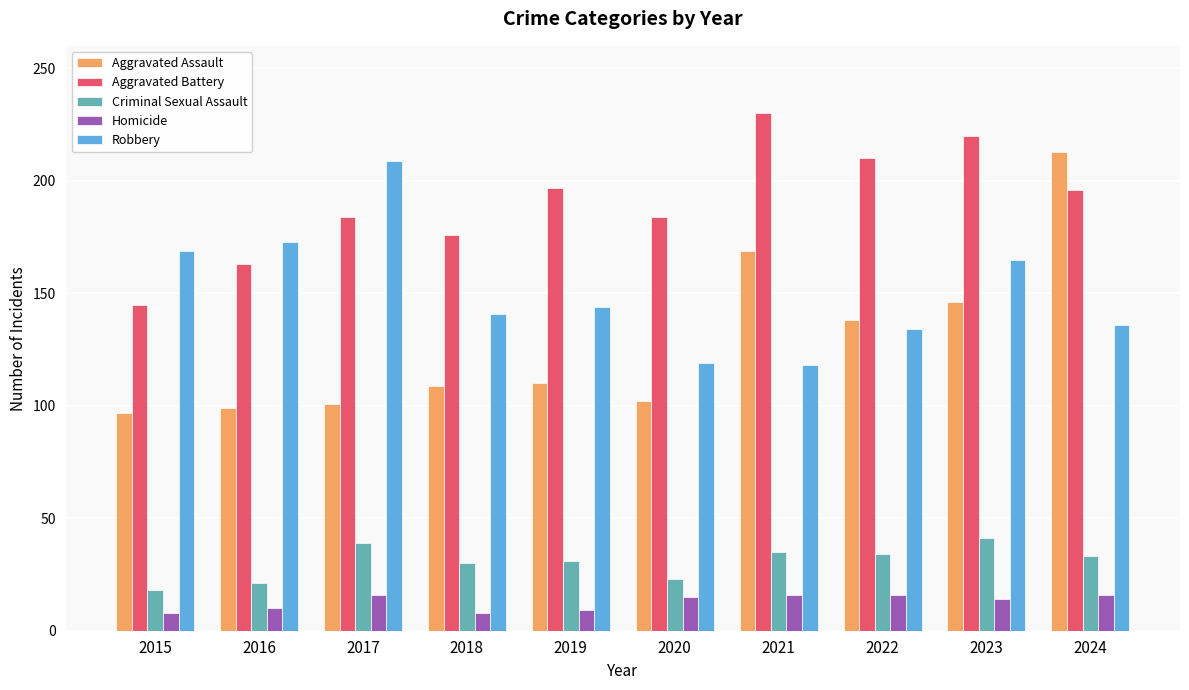

Is the value of Aggravated Assault at 2022 greater than the value of Criminal Sexual Assault at 2018?

Yes